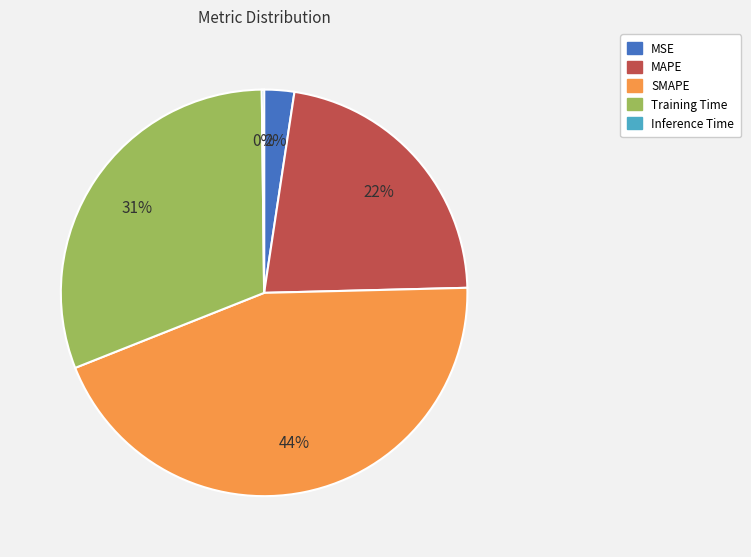

To the nearest percent, what percentage of the pie is MAPE?

22%